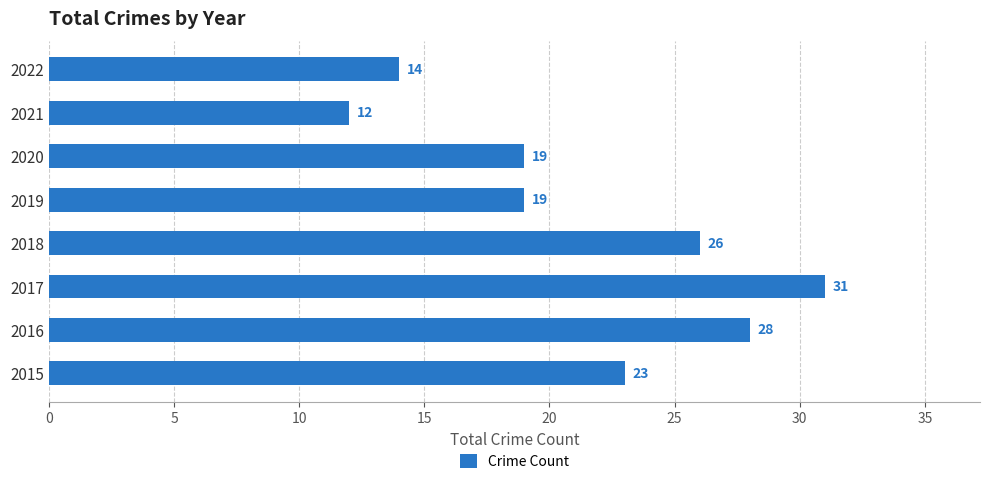

Count the values in the range 19 to 28.

5